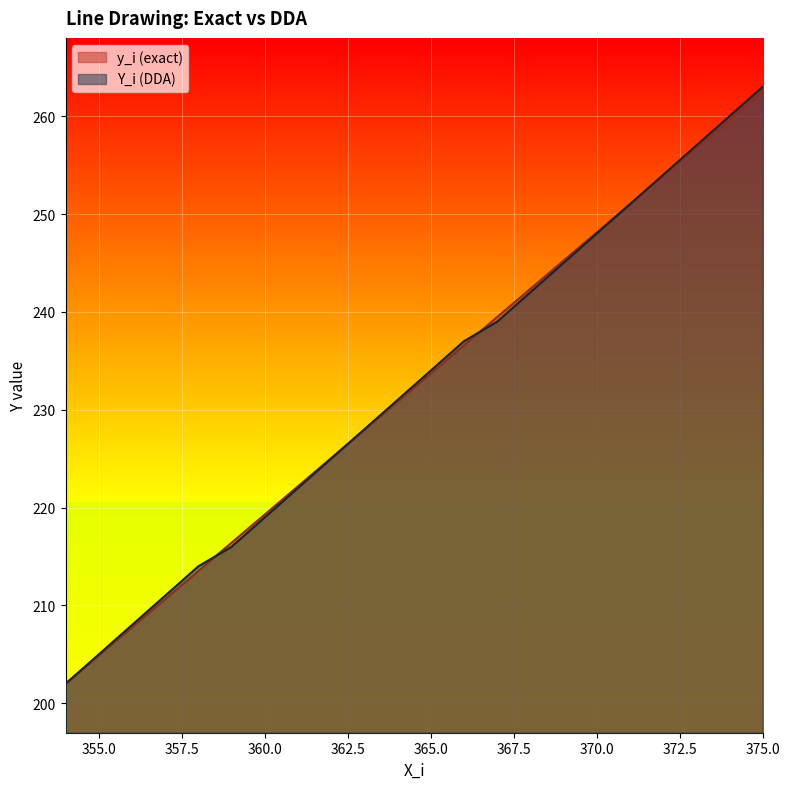

At which category is the sum across all series the highest?

375.0